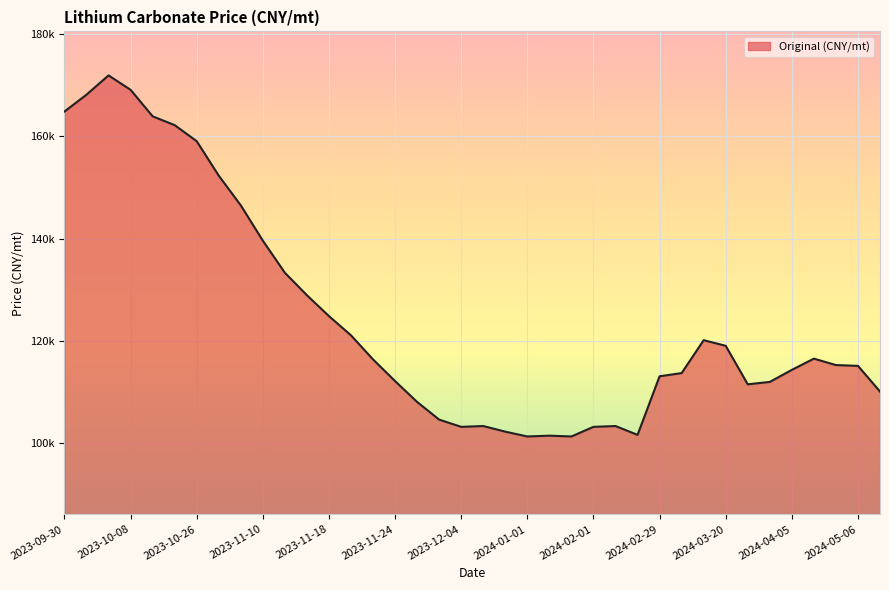

What is the label of the 33rd point from the left?

2024-03-30